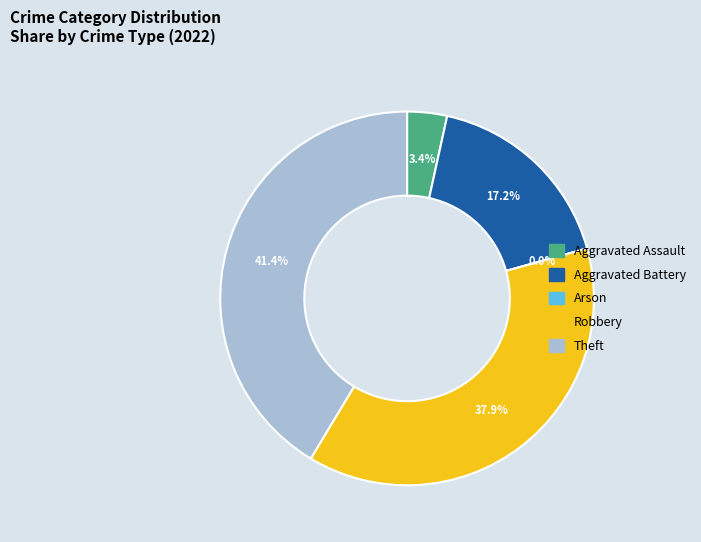

Count the number of slices in the pie.

5